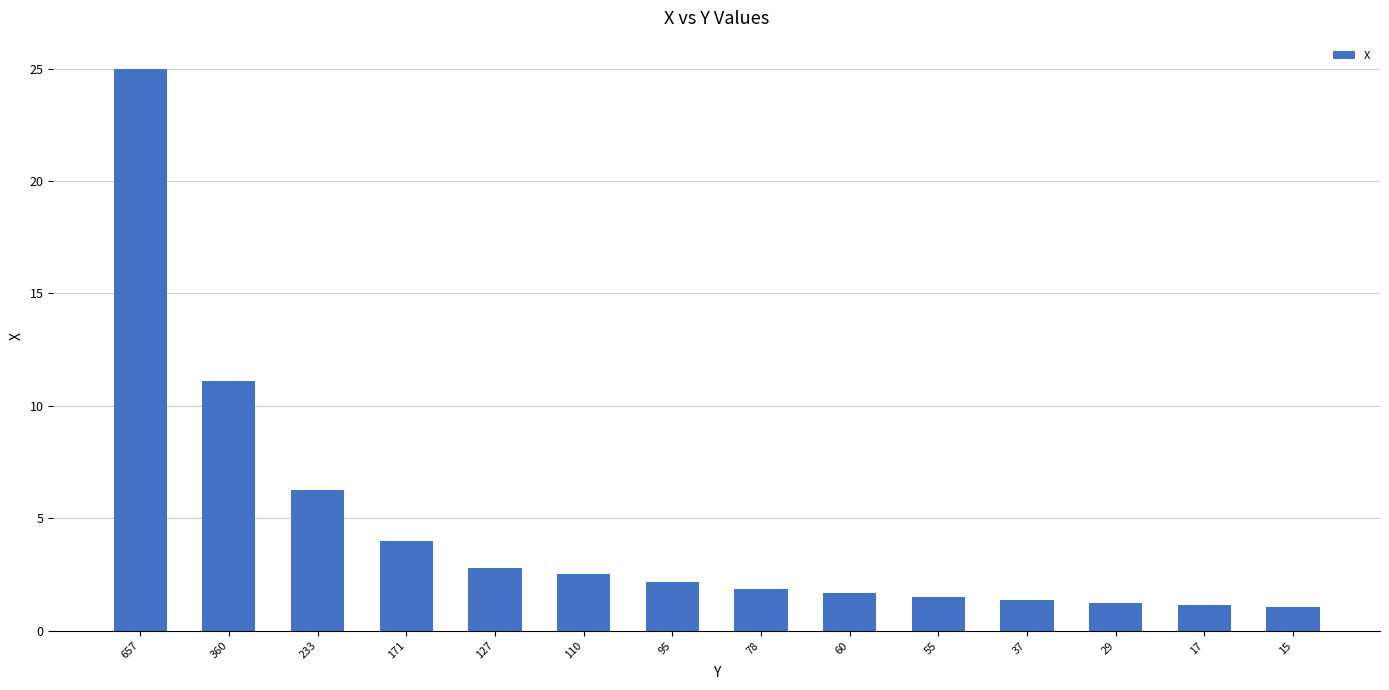

Does the chart contain stacked bars?

No